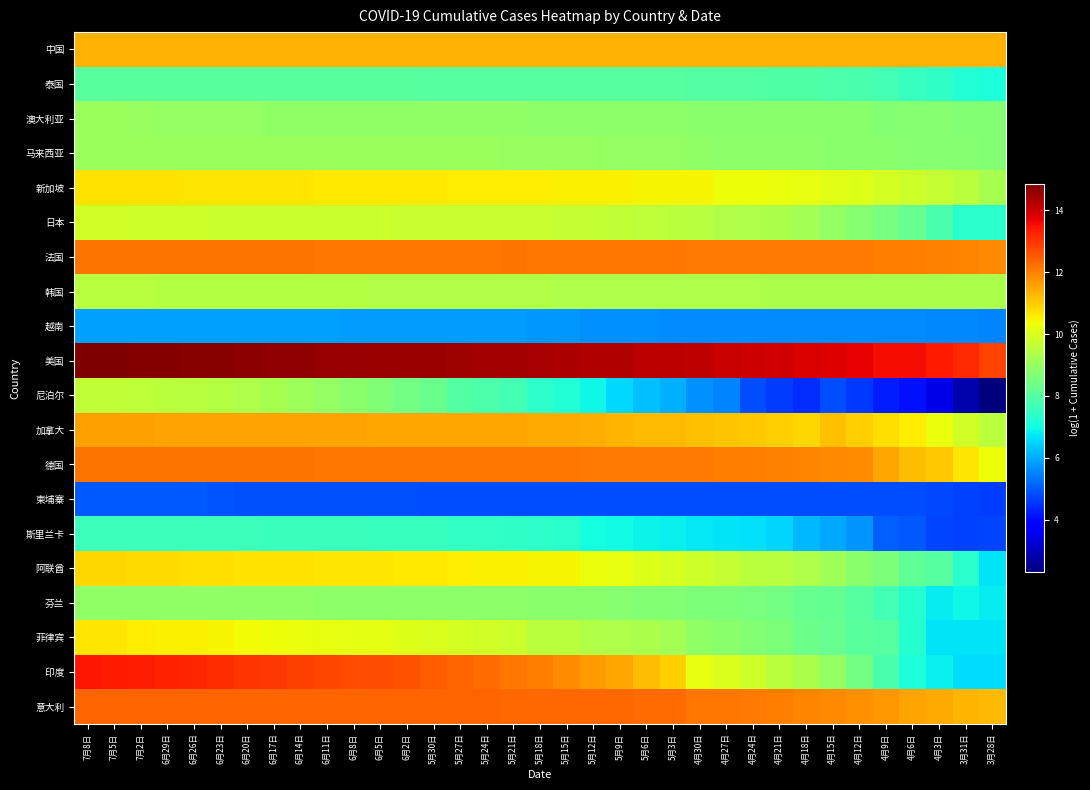

What is the maximum value shown in the chart?

14.9